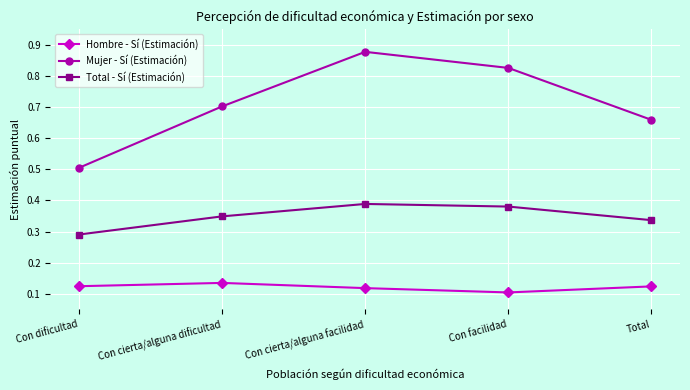

What is the sum of all Mujer - Sí (Estimación) values?

3.6